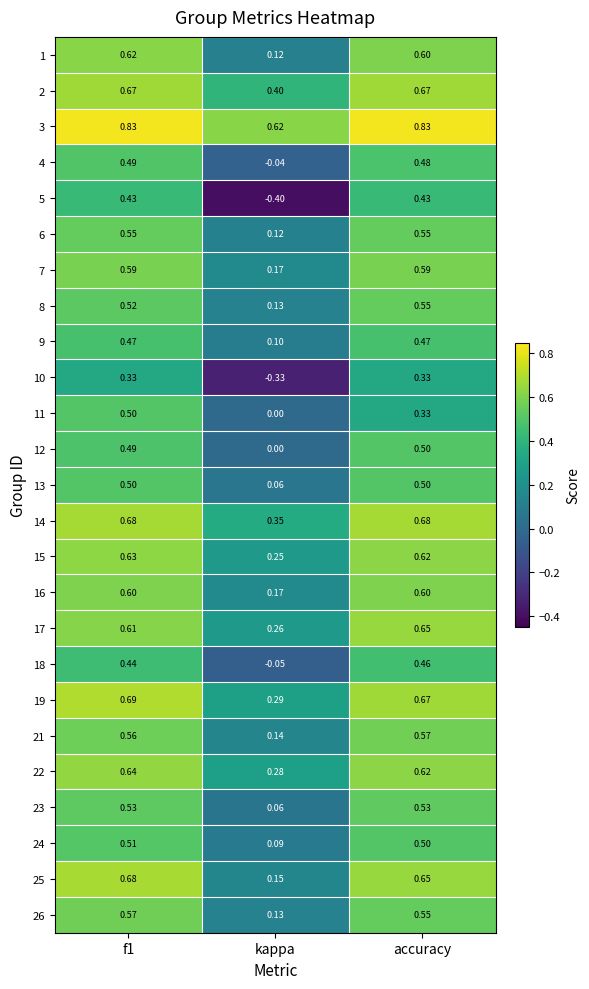

Which category has the lowest value in the 3 series?

kappa